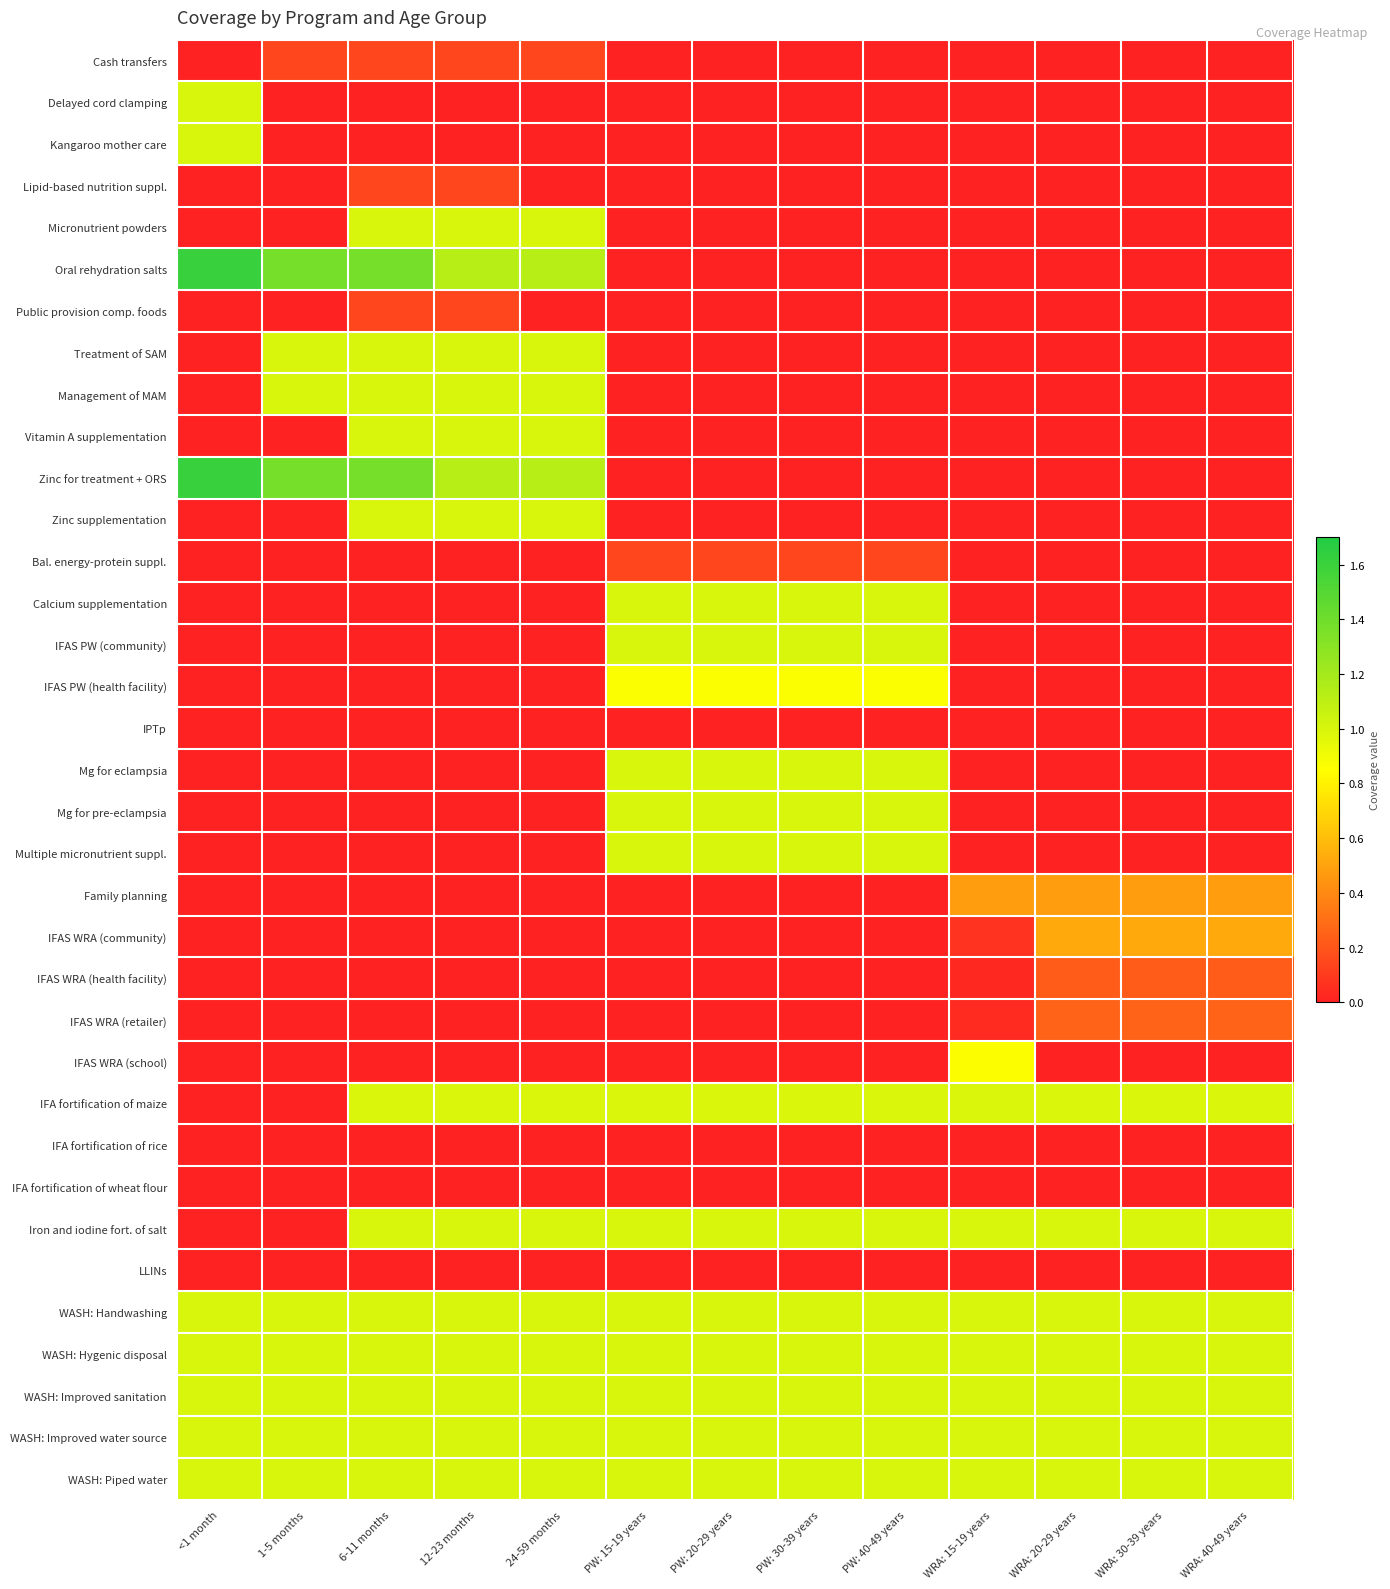

What is the spread (max minus min) of values at WRA: 20-29 years?

1.0